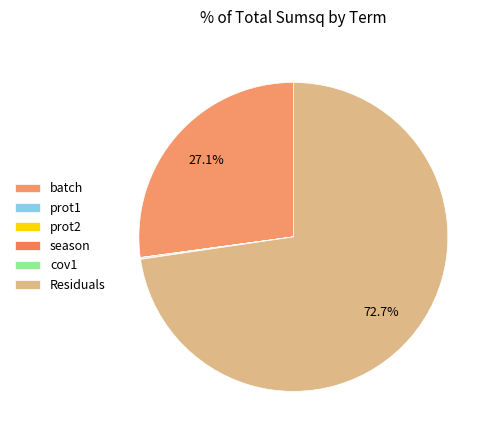

Is it true that Residuals is 60% of the pie?

False